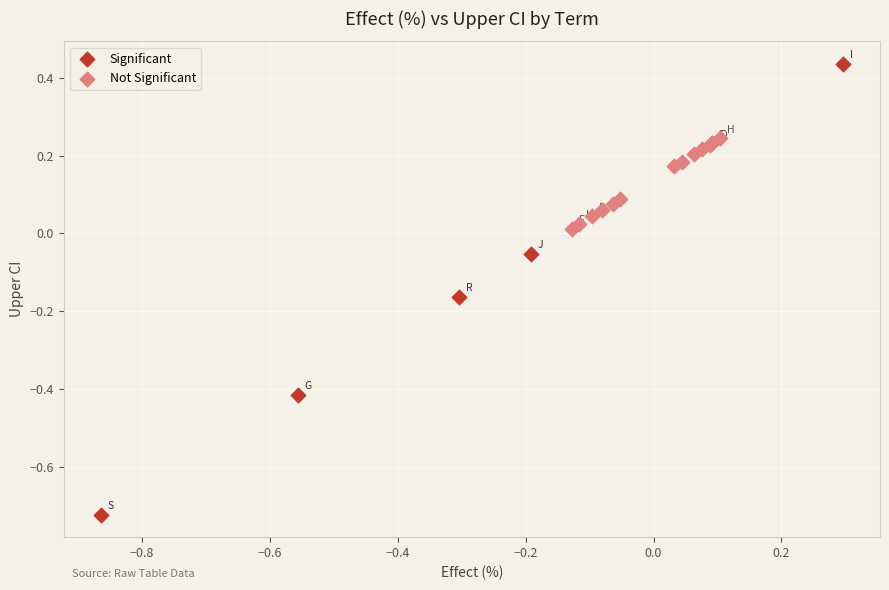

Which series has the largest Y range (max minus min)?

Significant